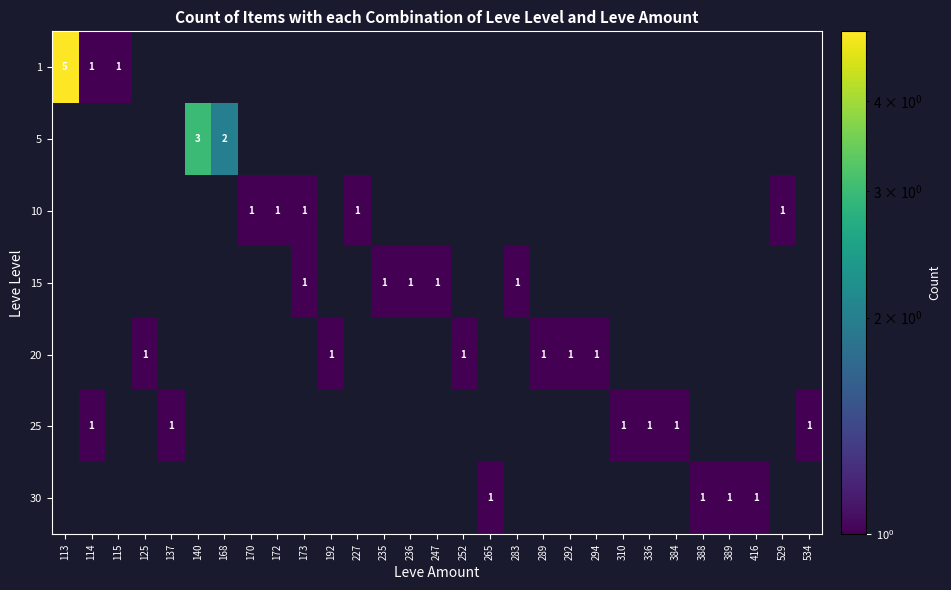

Reading left to right, extract all data points from this chart.

row_0: 113=5	114=1	115=1	125=0	137=0	140=0	168=0	170=0	172=0	173=0	192=0	227=0	235=0	236=0	247=0	252=0	265=0	283=0	289=0	292=0	294=0	310=0	336=0	384=0	388=0	389=0	416=0	529=0	534=0
row_1: 113=0	114=0	115=0	125=0	137=0	140=3	168=2	170=0	172=0	173=0	192=0	227=0	235=0	236=0	247=0	252=0	265=0	283=0	289=0	292=0	294=0	310=0	336=0	384=0	388=0	389=0	416=0	529=0	534=0
row_2: 113=0	114=0	115=0	125=0	137=0	140=0	168=0	170=1	172=1	173=1	192=0	227=1	235=0	236=0	247=0	252=0	265=0	283=0	289=0	292=0	294=0	310=0	336=0	384=0	388=0	389=0	416=0	529=1	534=0
row_3: 113=0	114=0	115=0	125=0	137=0	140=0	168=0	170=0	172=0	173=1	192=0	227=0	235=1	236=1	247=1	252=0	265=0	283=1	289=0	292=0	294=0	310=0	336=0	384=0	388=0	389=0	416=0	529=0	534=0
row_4: 113=0	114=0	115=0	125=1	137=0	140=0	168=0	170=0	172=0	173=0	192=1	227=0	235=0	236=0	247=0	252=1	265=0	283=0	289=1	292=1	294=1	310=0	336=0	384=0	388=0	389=0	416=0	529=0	534=0
row_5: 113=0	114=1	115=0	125=0	137=1	140=0	168=0	170=0	172=0	173=0	192=0	227=0	235=0	236=0	247=0	252=0	265=0	283=0	289=0	292=0	294=0	310=1	336=1	384=1	388=0	389=0	416=0	529=0	534=1
row_6: 113=0	114=0	115=0	125=0	137=0	140=0	168=0	170=0	172=0	173=0	192=0	227=0	235=0	236=0	247=0	252=0	265=1	283=0	289=0	292=0	294=0	310=0	336=0	384=0	388=1	389=1	416=1	529=0	534=0